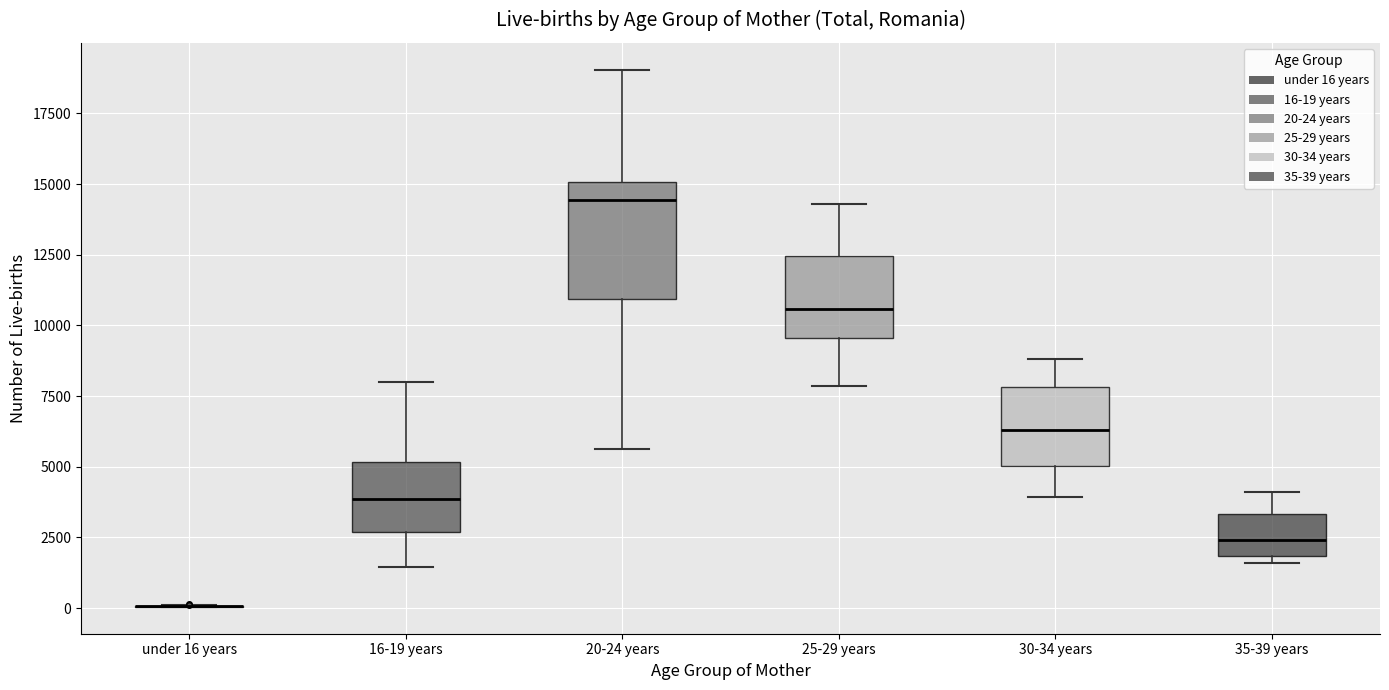

Where does the upper whisker of the box for 16-19 years end on the y-axis? The values are not printed on the chart, so give them approximately, as read against the axis.

8000